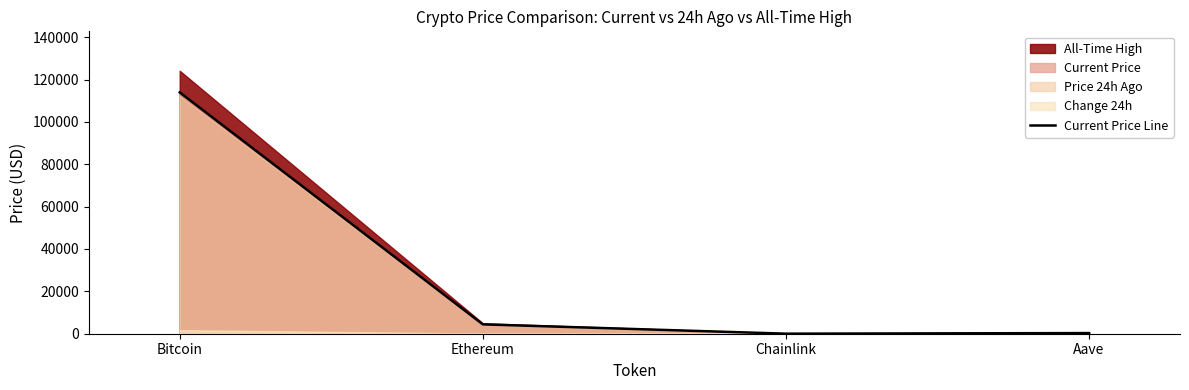

List the labels in order of value, smallest first.

Chainlink, Aave, Ethereum, Bitcoin